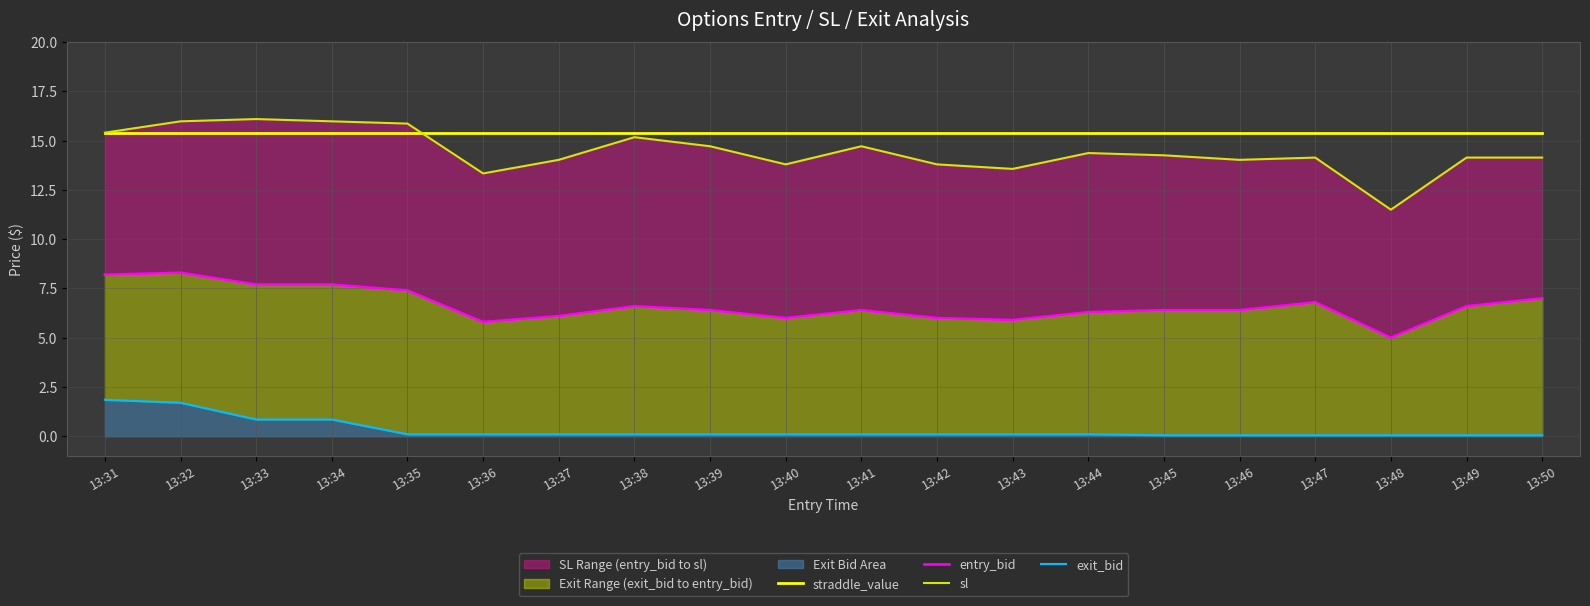

How many lines are shown in the chart?

4